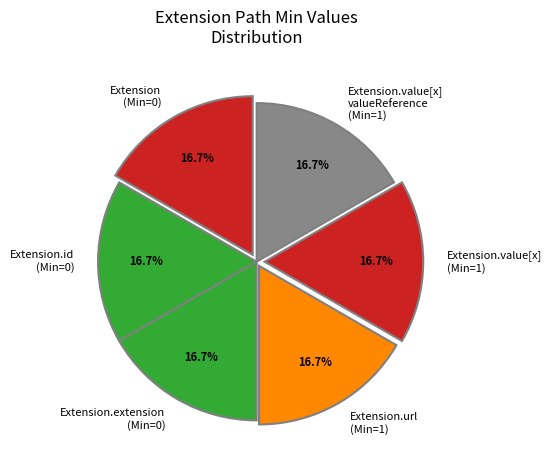

Is the sum of Extension (Min=0) and Extension.extension (Min=0) greater than half?

No